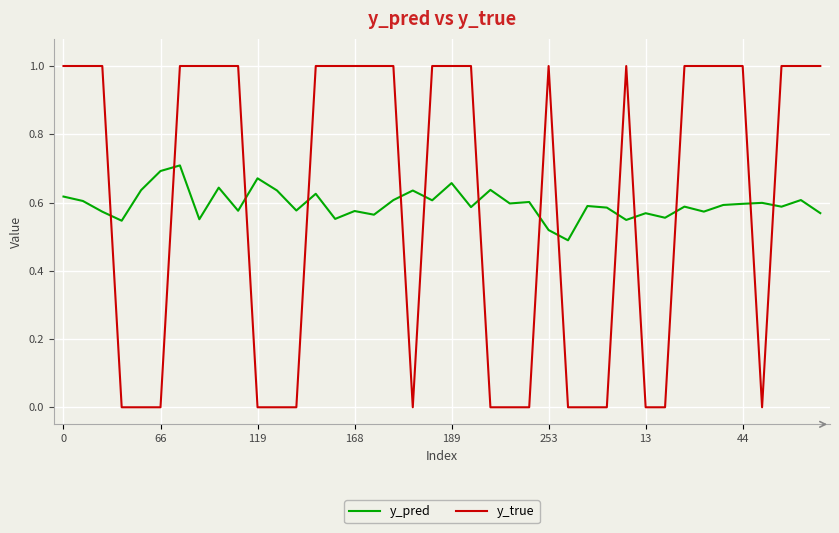

What is the maximum value for y_true?

1.0